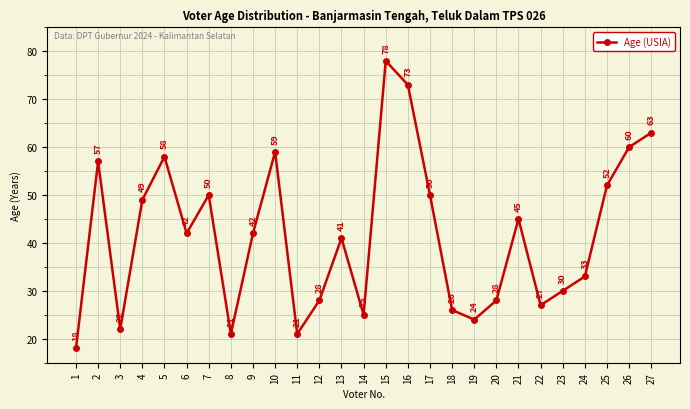

What is the difference between the maximum and minimum values?

60